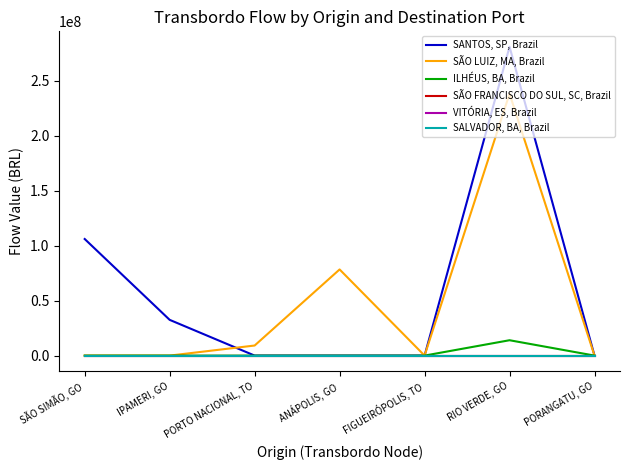

Does the chart display data point markers on the line(s)?

No